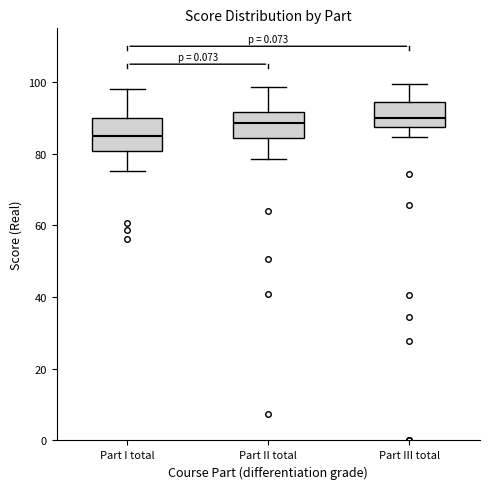

Reading left to right, transcribe this box plot: for each box, give where its median line is, the range the box spans, and where its two whiskers end, as read against the y-axis. The values are not printed on the chart, so give them approximately, as read against the axis.

Part I total: median 84, box 80 to 90, whiskers 76 to 98
Part II total: median 88, box 84 to 92, whiskers 78 to 98
Part III total: median 90, box 88 to 94, whiskers 84 to 100